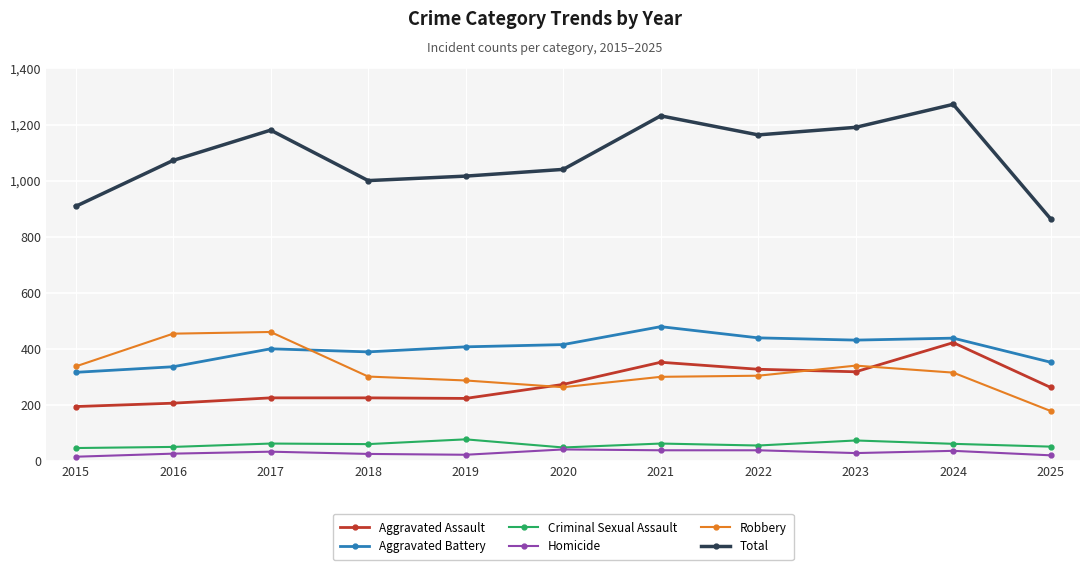

True or false: Aggravated Assault has more than 1 interior local peaks.

True